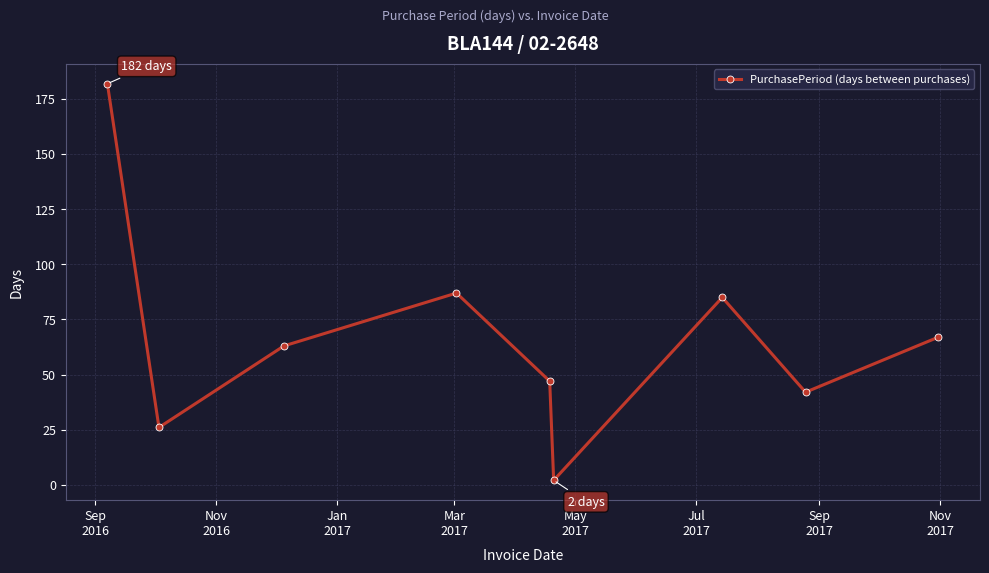

What is the average value?

67